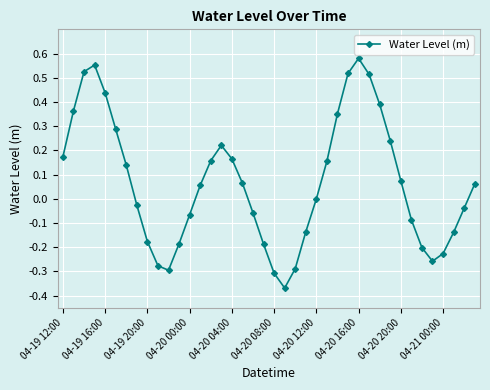

What is the sum of all values?

2.7